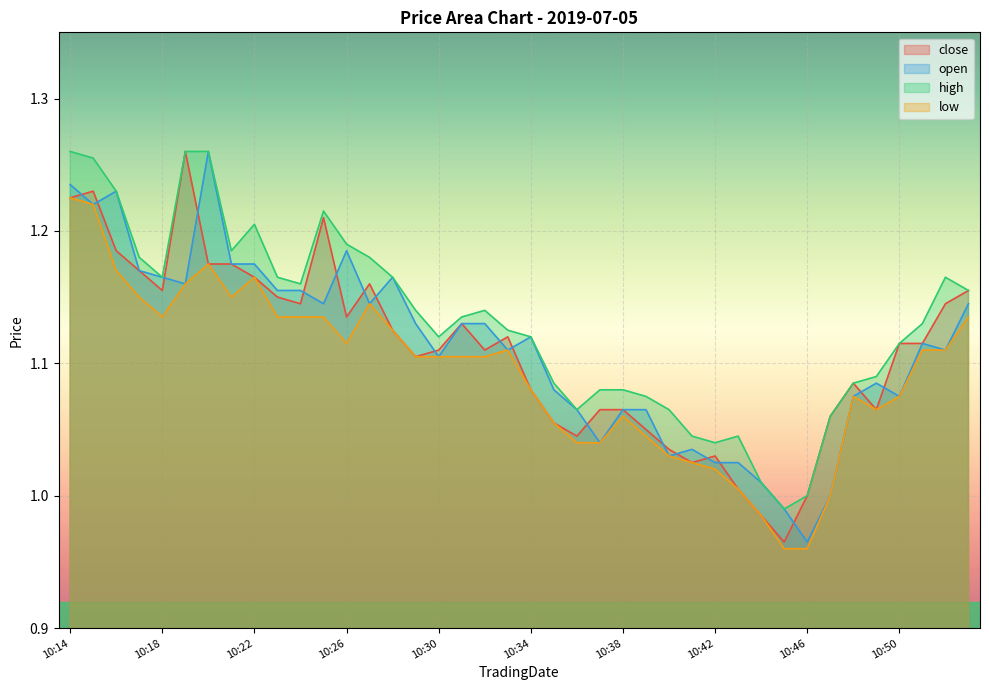

At 10:31, list the series in order from smallest to largest.

low, close, open, high